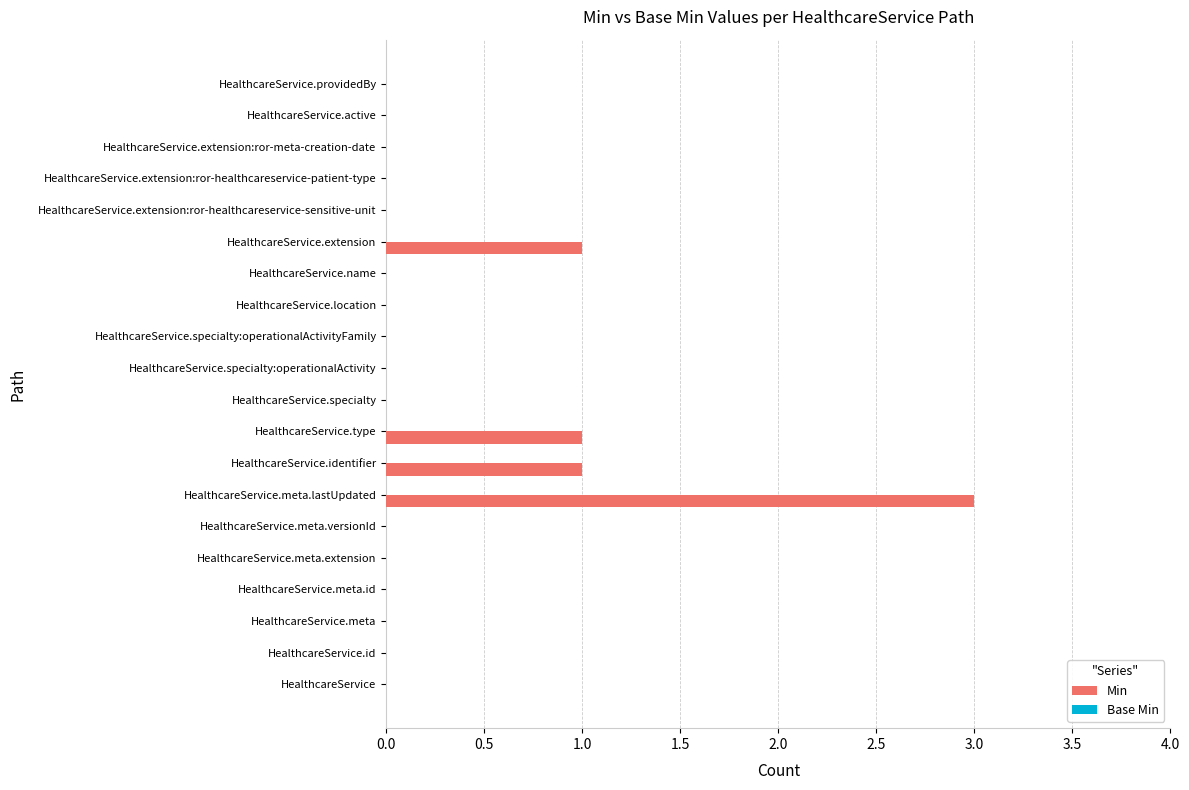

What is the sum of all values?

6